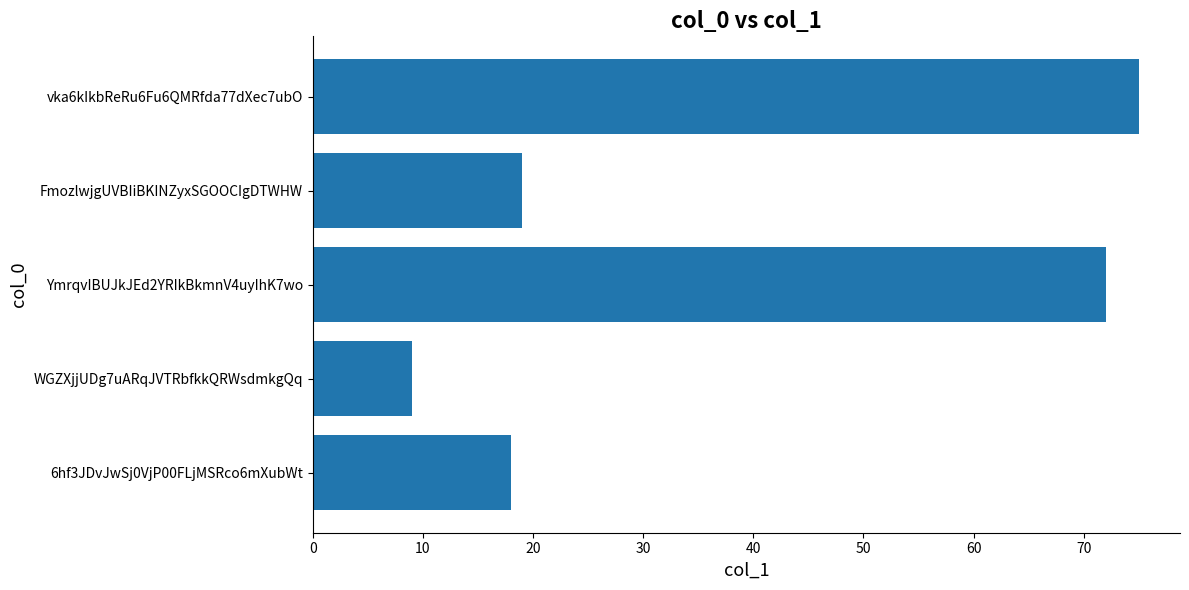

True or false: the data shows 13 at WGZXjjUDg7uARqJVTRbfkkQRWsdmkgQq.

False